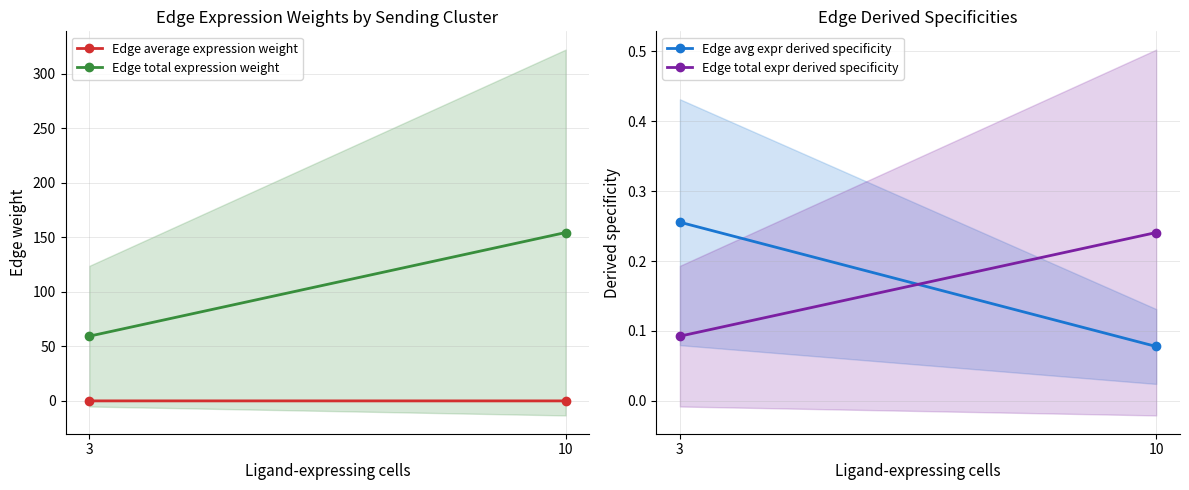

True or false: Edge total expr derived specificity has a value of 0.2 at 10.

True